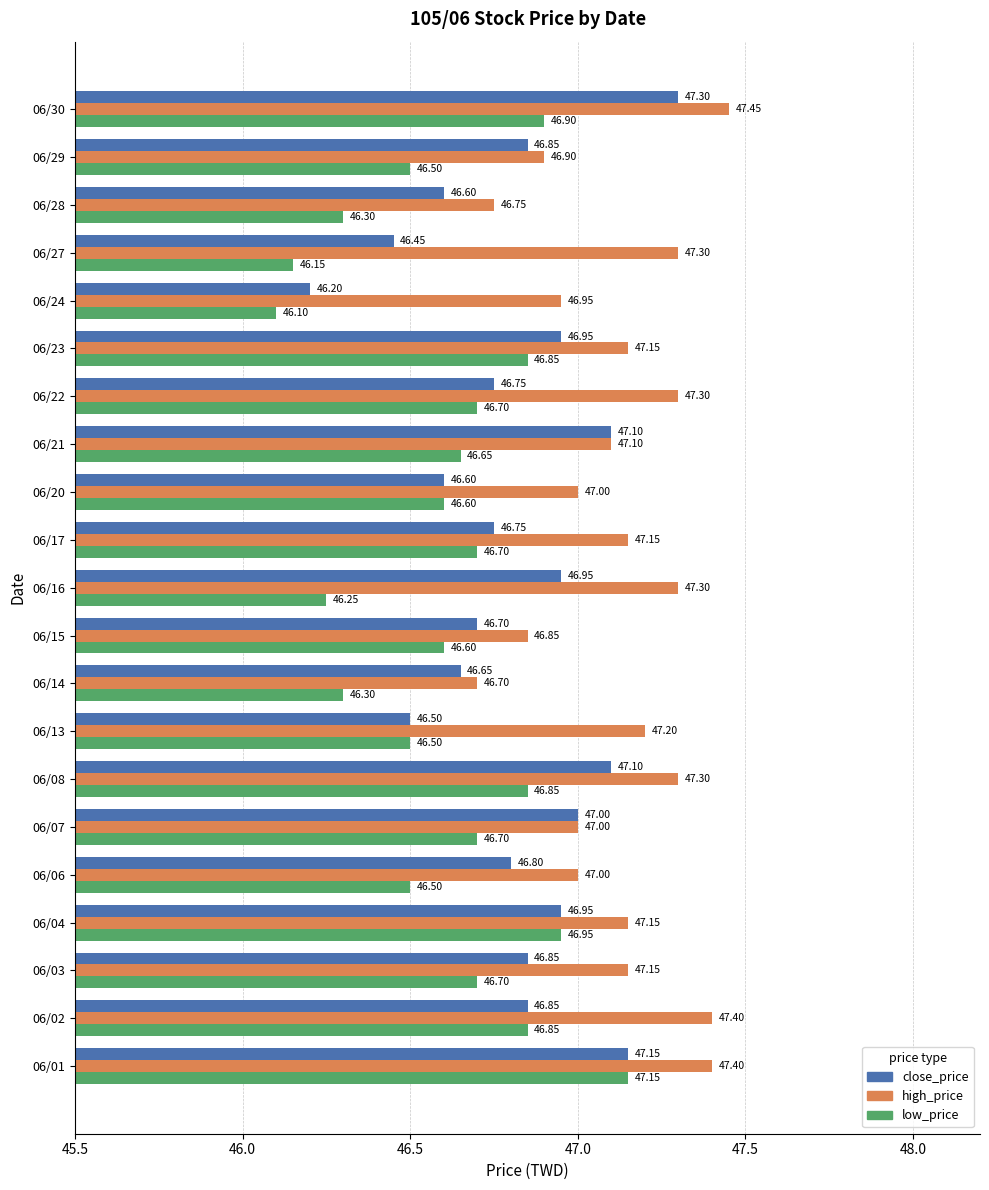

Which series has the largest total across all categories?

high_price